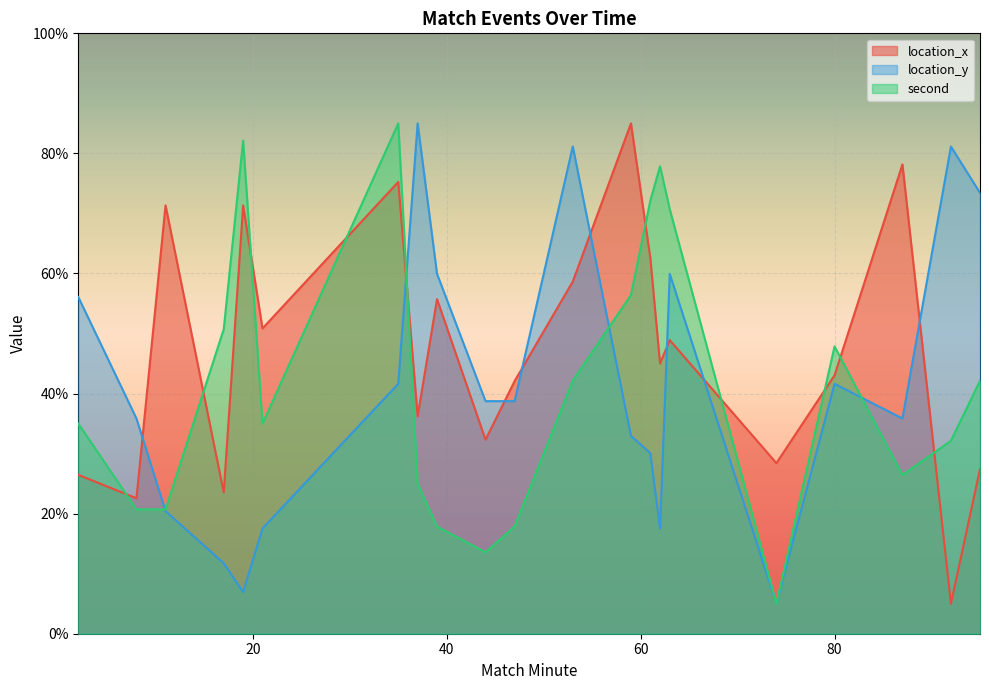

True or false: location_y has more than 1 points higher than both neighbors.

True